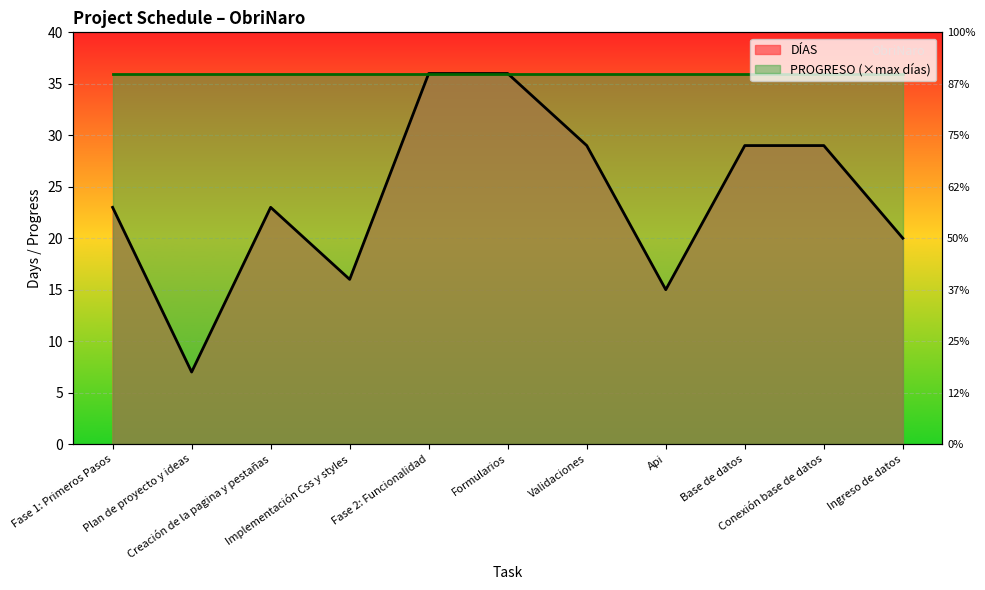

True or false: the data has more than 1 interior local peaks.

False